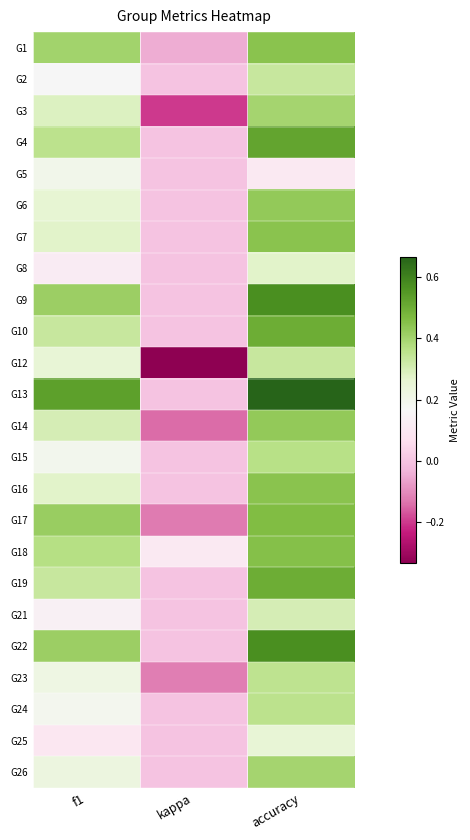

Reading right to left, extract all data points from this chart.

G1: accuracy=0.4	kappa=-0.0	f1=0.4
G2: accuracy=0.3	kappa=0.0	f1=0.2
G3: accuracy=0.4	kappa=-0.2	f1=0.3
G4: accuracy=0.5	kappa=0.0	f1=0.4
G5: accuracy=0.1	kappa=0.0	f1=0.2
G6: accuracy=0.4	kappa=0.0	f1=0.3
G7: accuracy=0.4	kappa=0.0	f1=0.3
G8: accuracy=0.3	kappa=0.0	f1=0.1
G9: accuracy=0.6	kappa=0.0	f1=0.4
G10: accuracy=0.5	kappa=0.0	f1=0.3
G12: accuracy=0.3	kappa=-0.3	f1=0.2
G13: accuracy=0.7	kappa=0.0	f1=0.5
G14: accuracy=0.4	kappa=-0.1	f1=0.3
G15: accuracy=0.4	kappa=0.0	f1=0.2
G16: accuracy=0.4	kappa=0.0	f1=0.3
G17: accuracy=0.5	kappa=-0.1	f1=0.4
G18: accuracy=0.5	kappa=0.1	f1=0.4
G19: accuracy=0.5	kappa=0.0	f1=0.3
G21: accuracy=0.3	kappa=0.0	f1=0.1
G22: accuracy=0.6	kappa=0.0	f1=0.4
G23: accuracy=0.4	kappa=-0.1	f1=0.2
G24: accuracy=0.4	kappa=0.0	f1=0.2
G25: accuracy=0.2	kappa=0.0	f1=0.1
G26: accuracy=0.4	kappa=0.0	f1=0.2